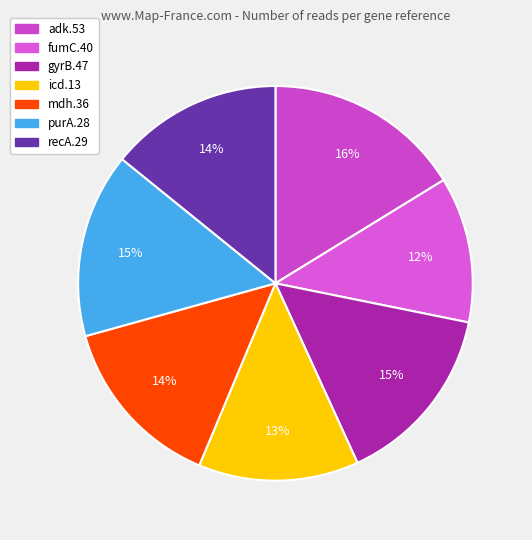

Does any single category account for the majority?

No